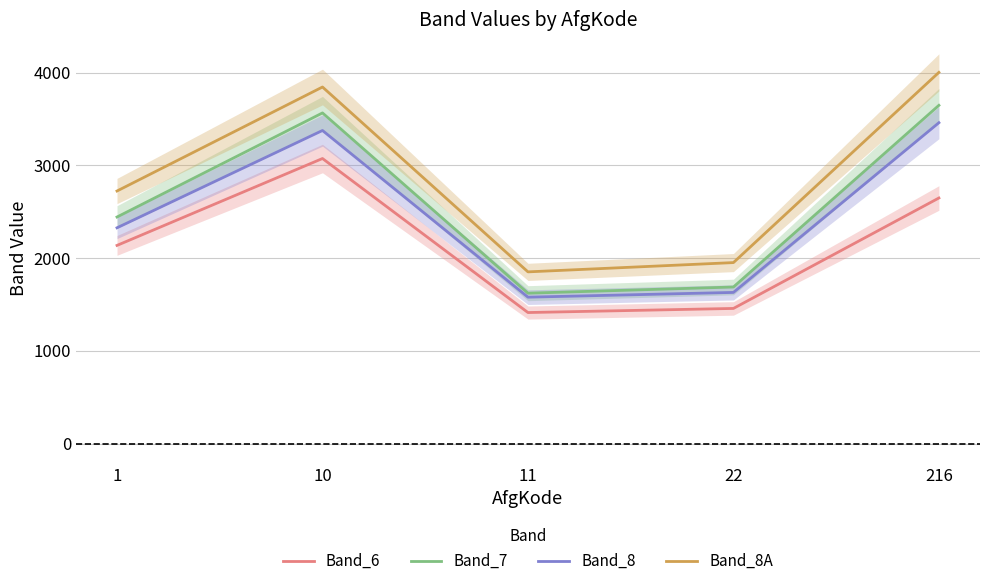

In Band_7, how many points are lower than both neighbors (excluding endpoints)?

1